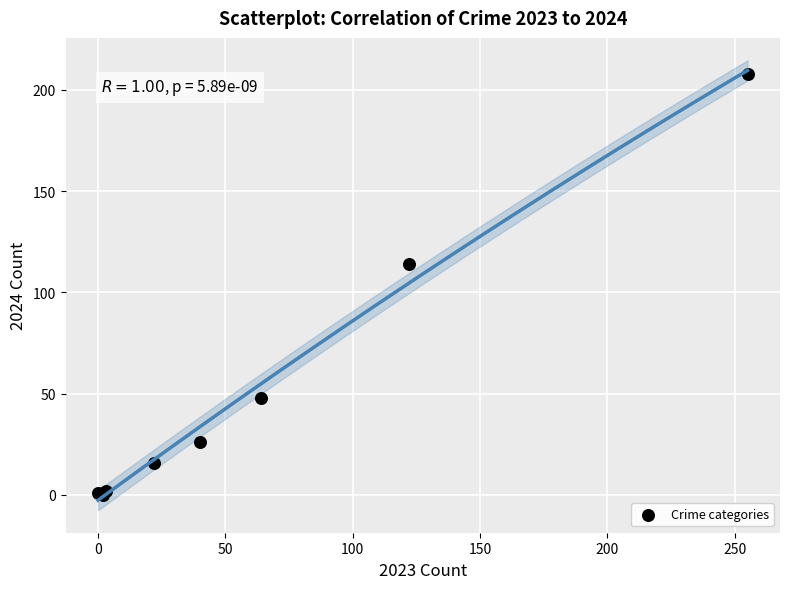

What Y value in the scatter plot is closest to 104?

114